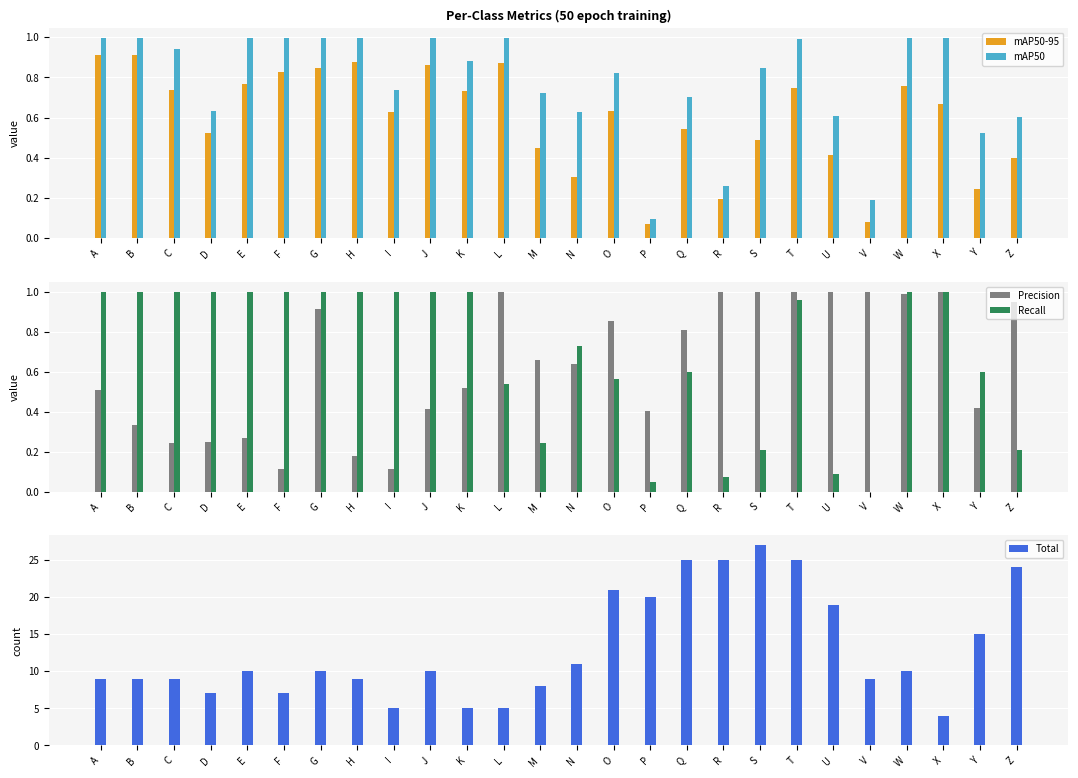

What is the difference between the Precision values at N and U?

0.4